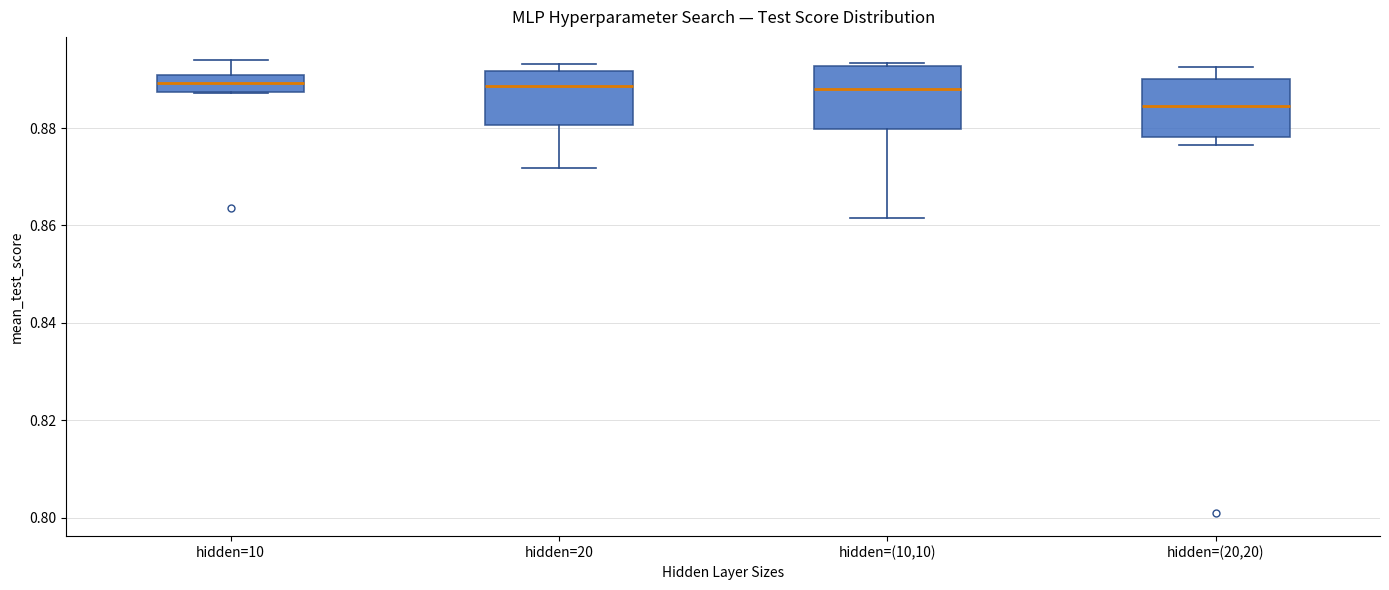

Reading left to right, read every box against the y-axis: the position of its median line, the range the box covers, and the ends of its whiskers. The values are not printed on the chart, so give them approximately, as read against the axis.

hidden=10: median 0.890 (inside the box), box 0.888 to 0.890, whiskers 0.888 to 0.894
hidden=20: median 0.888, box 0.880 to 0.892, whiskers 0.872 to 0.894
hidden=(10,10): median 0.888, box 0.880 to 0.892, whiskers 0.862 to 0.894
hidden=(20,20): median 0.884, box 0.878 to 0.890, whiskers 0.876 to 0.892